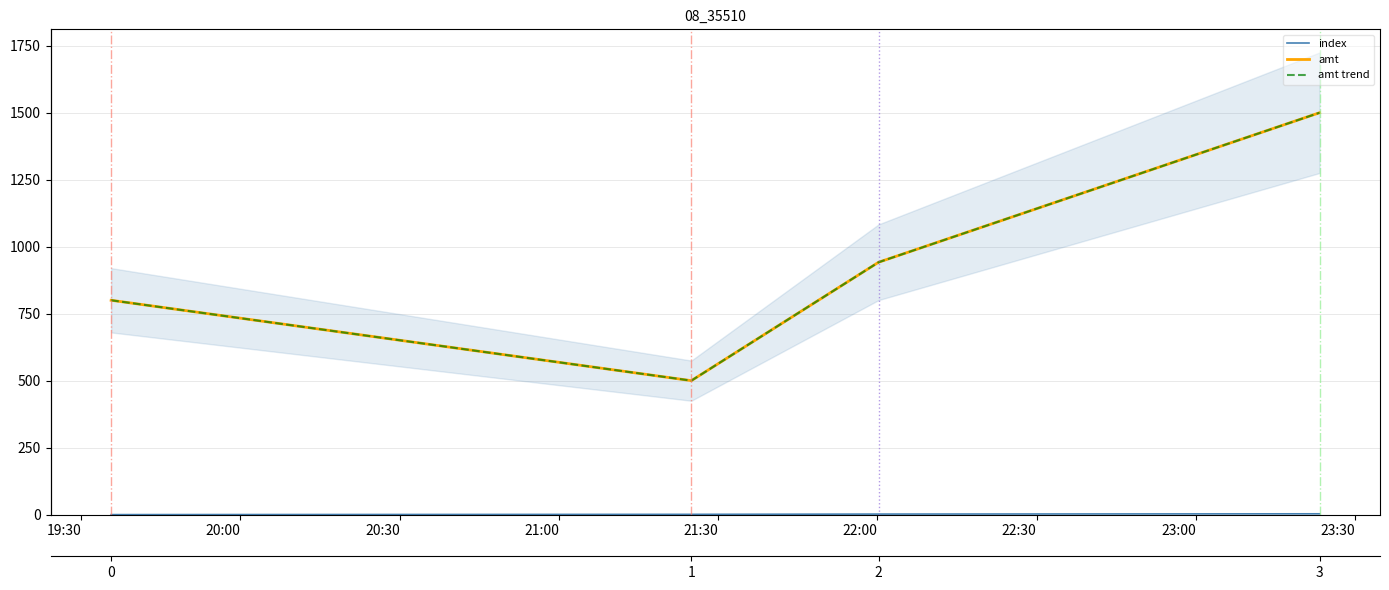

Rank the series at 20:00 from lowest to highest value.

index, amt, amt trend